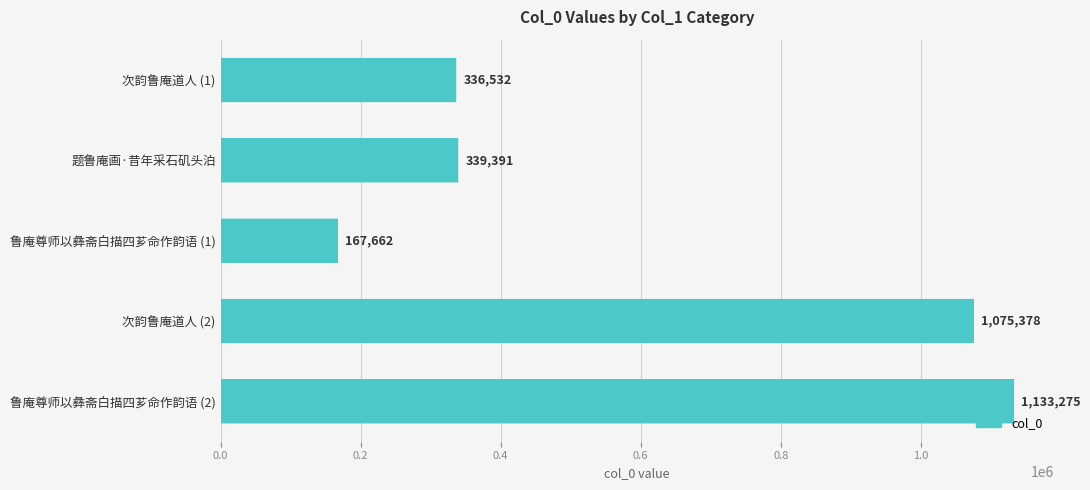

What is the change in value from 次韵鲁庵道人 (1) to 鲁庵尊师以彝斋白描四芗命作韵语 (1)?

-168870